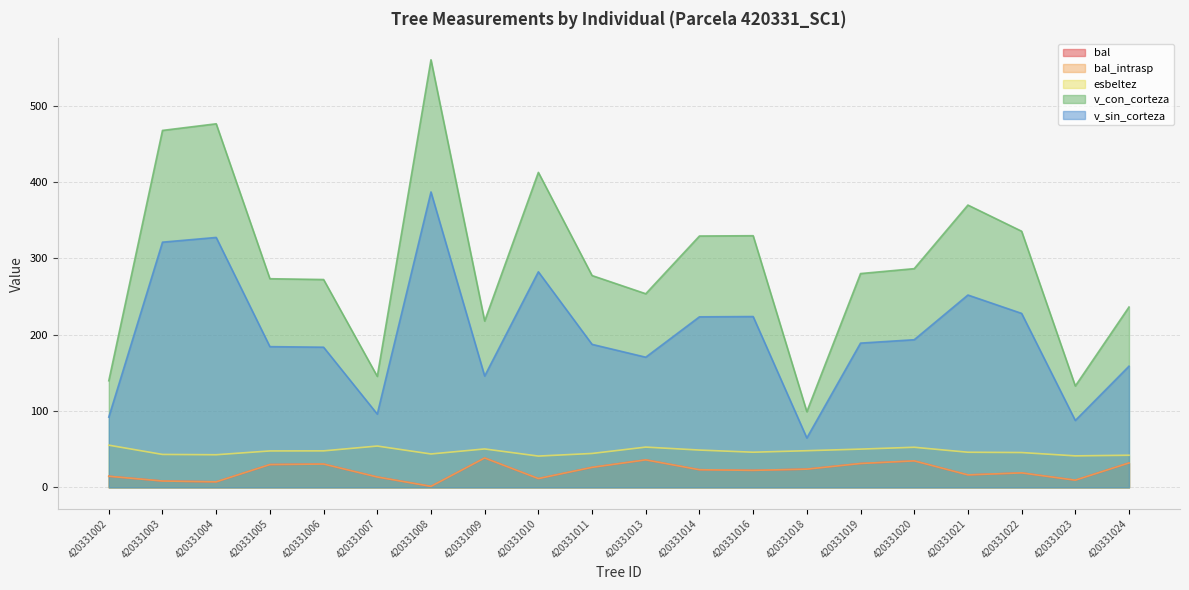

How many lines are shown in the chart?

5